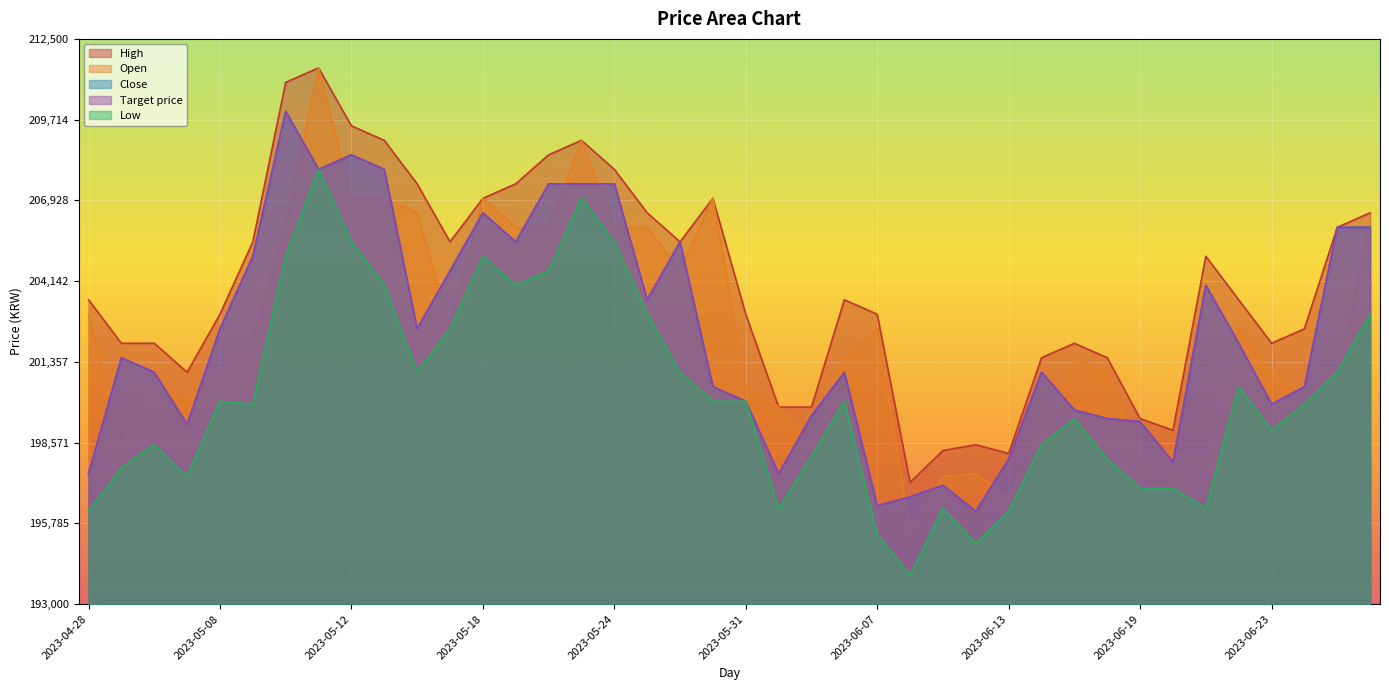

Where is the first local minimum for Open?

2023-05-02